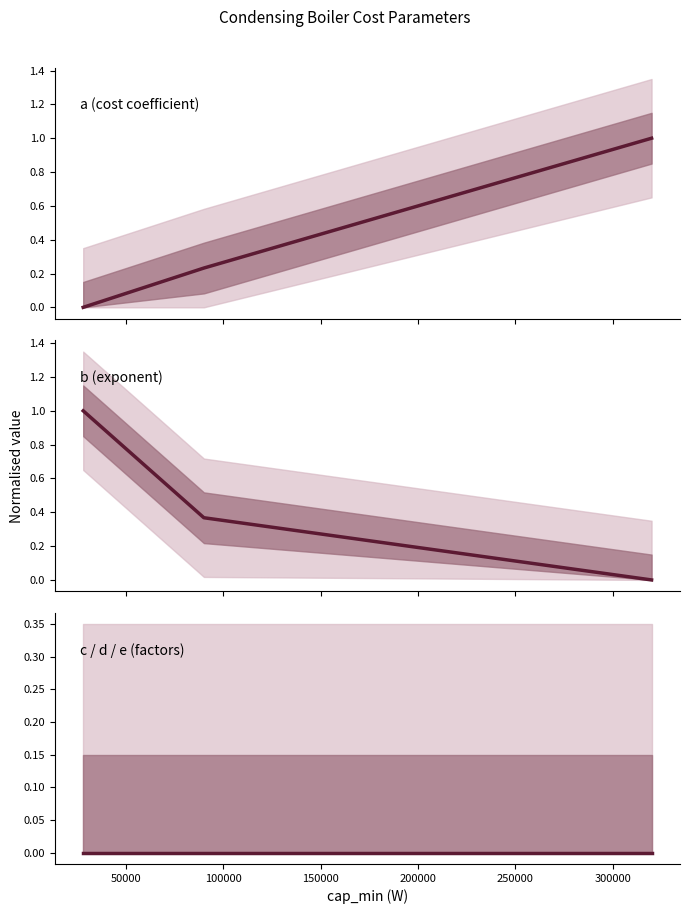

Which series has the largest total across all categories?

b (exponent)